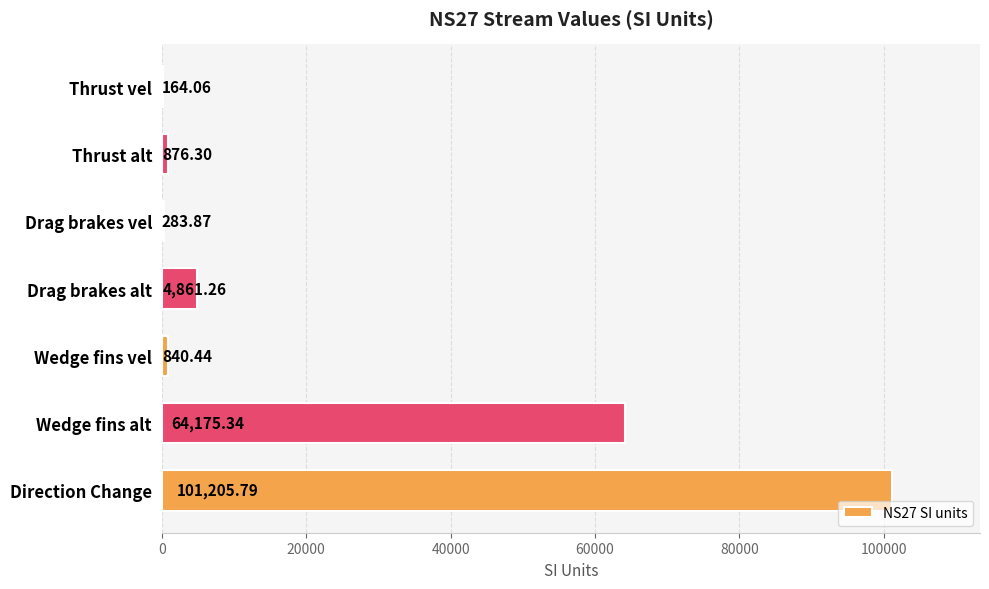

Which has a higher value, Wedge fins vel or Thrust alt?

Thrust alt